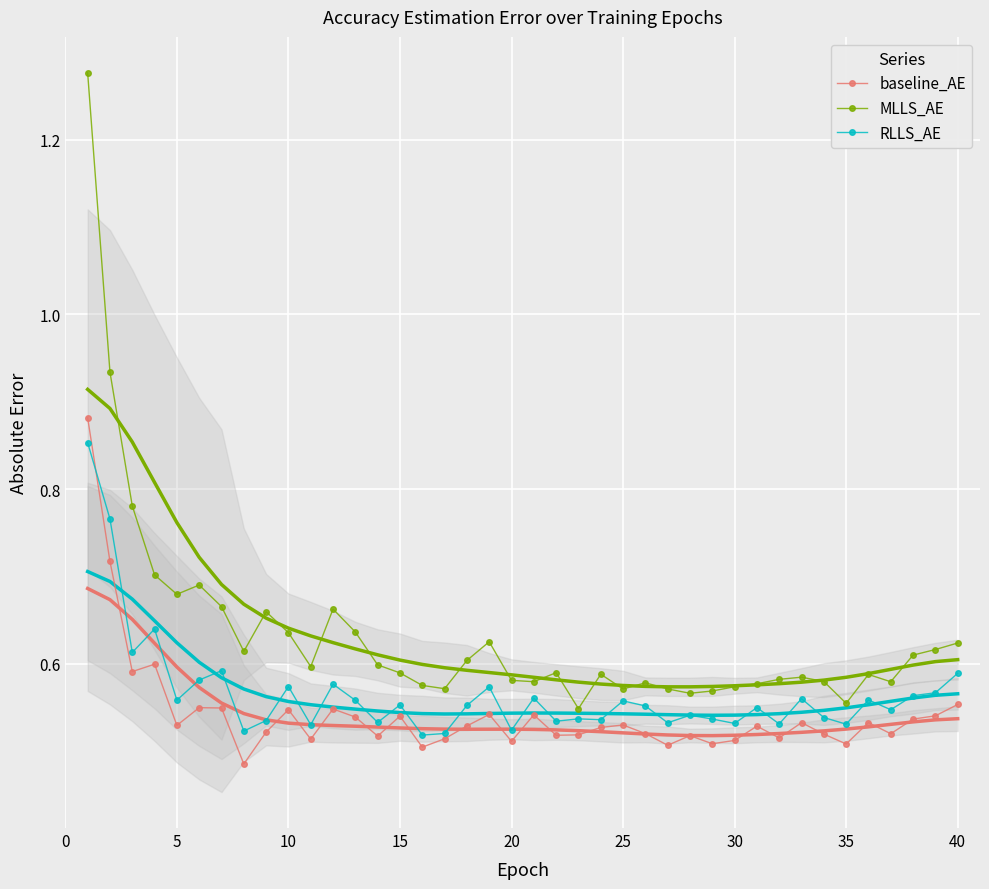

The baseline_AE series shows 0.8 at 20. True or false?

False